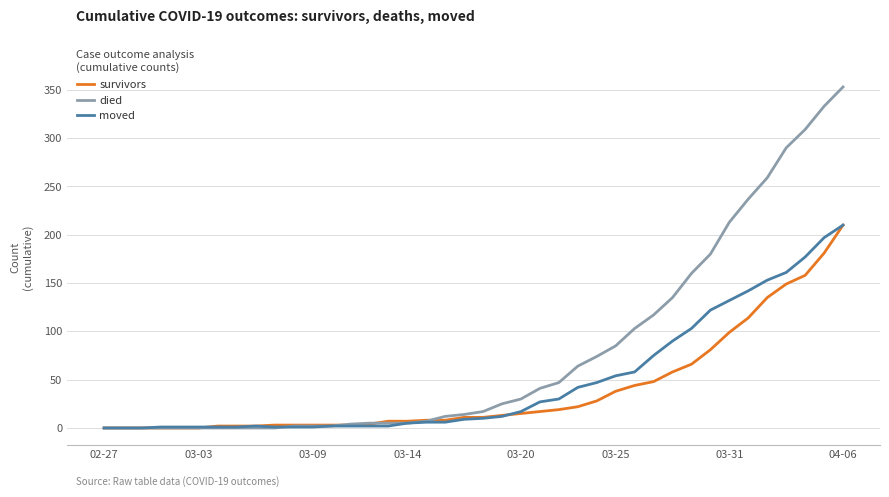

Which series ends up on top after the final intersection of died and survivors?

died